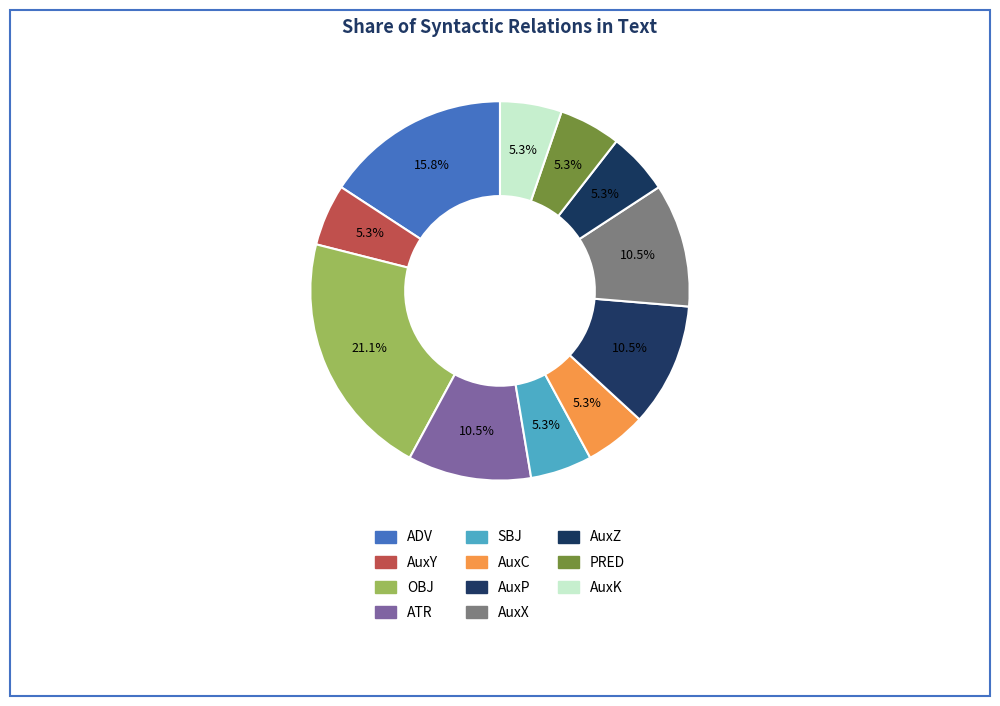

To the nearest percent, what portion does AuxK represent?

5%